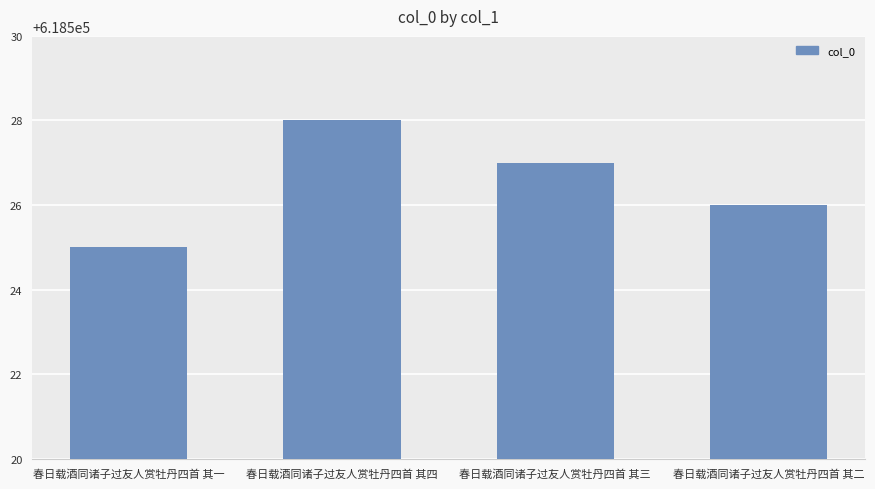

Where is the data nearest to the value 618526?

春日载酒同诸子过友人赏牡丹四首 其二